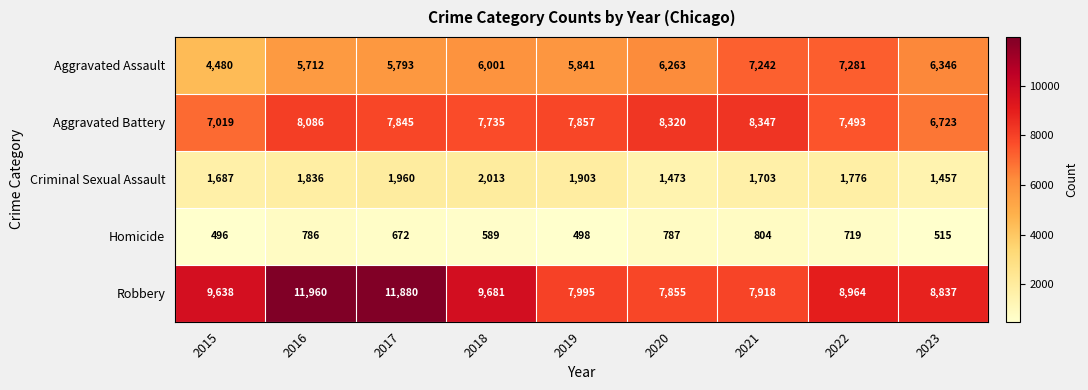

What is the difference between the Robbery values at 2021 and 2023?

919